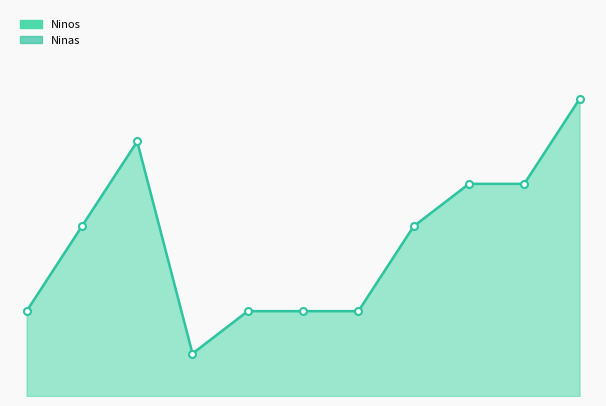

True or false: there are more than 2 points higher than both neighbors.

False